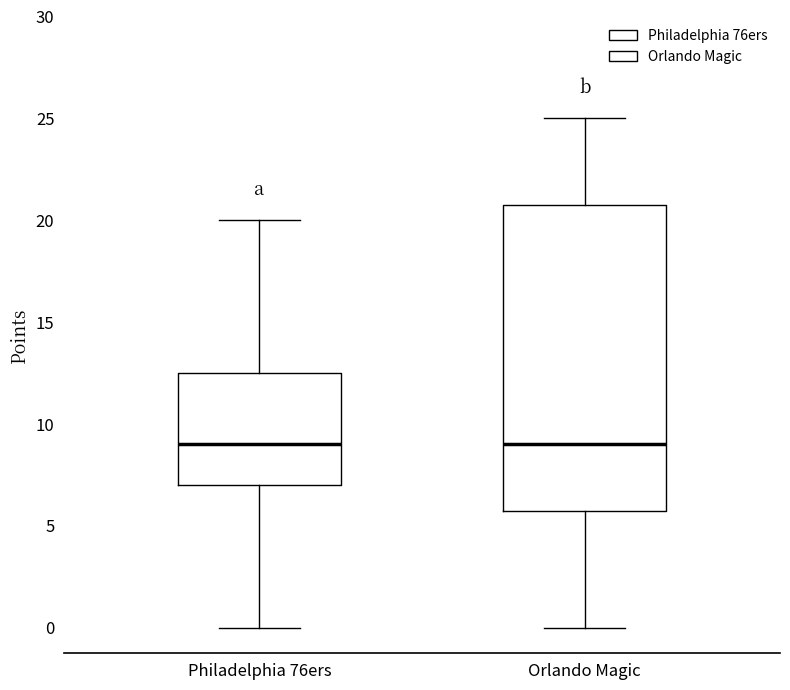

Reading left to right, transcribe this box plot: for each box, give where its median line is, the range the box spans, and where its two whiskers end, as read against the y-axis. The values are not printed on the chart, so give them approximately, as read against the axis.

Philadelphia 76ers: median 9.0, box 7.0 to 12.5, whiskers 0.0 to 20.0
Orlando Magic: median 9.0, box 6.0 to 21.0, whiskers 0.0 to 25.0